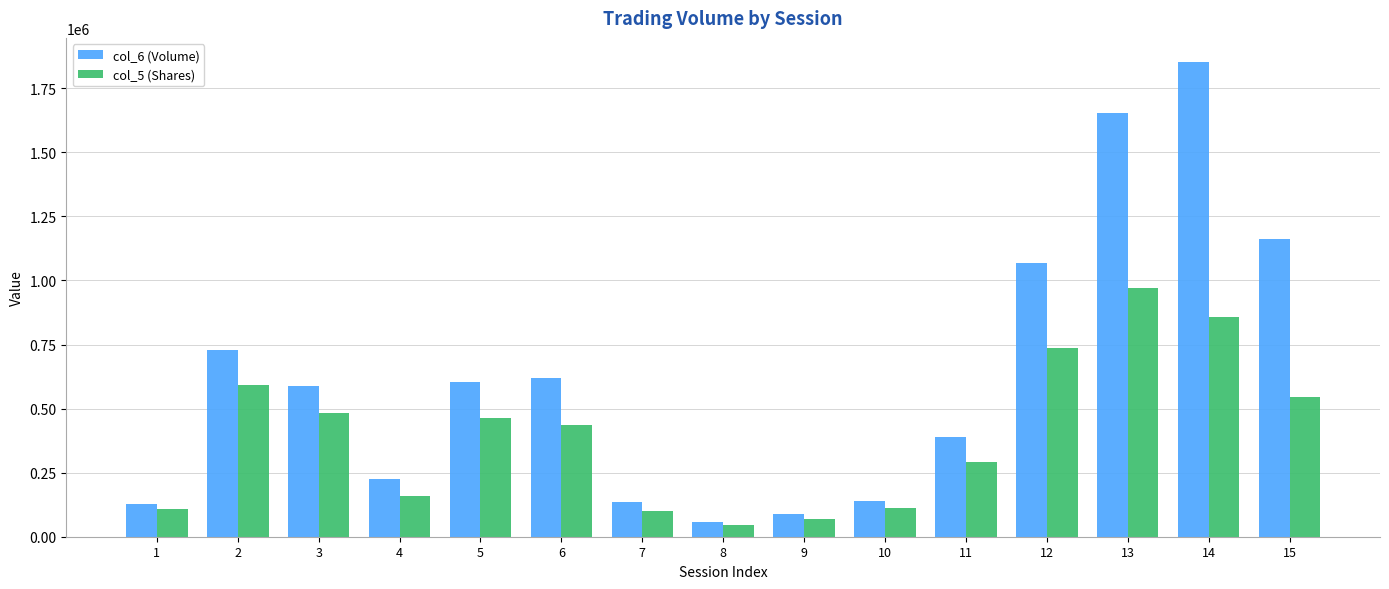

How many values in the col_6 (Volume) series are below 589750?

7